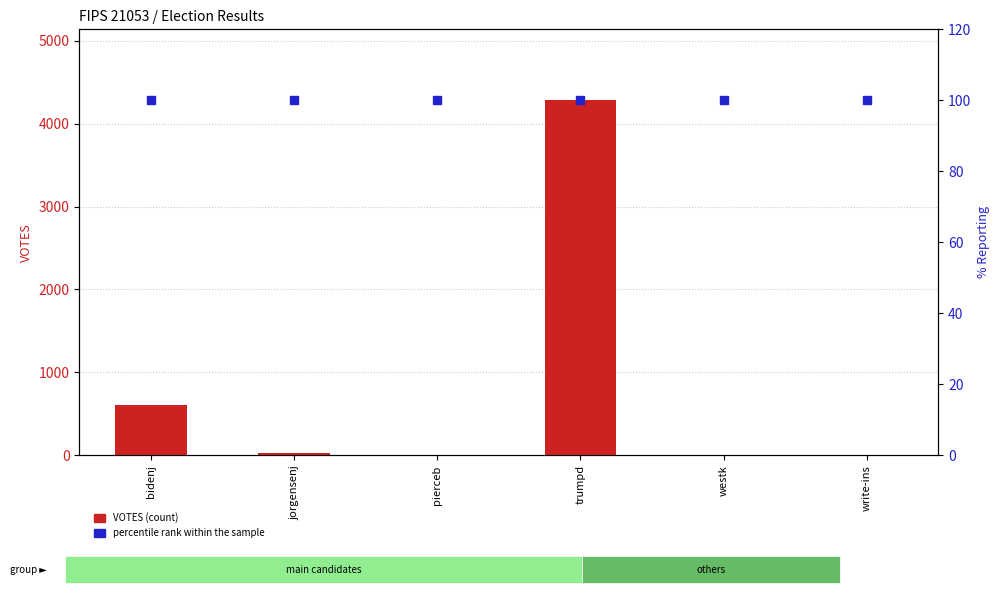

At which label does VOTES first exceed 30?

bidenj